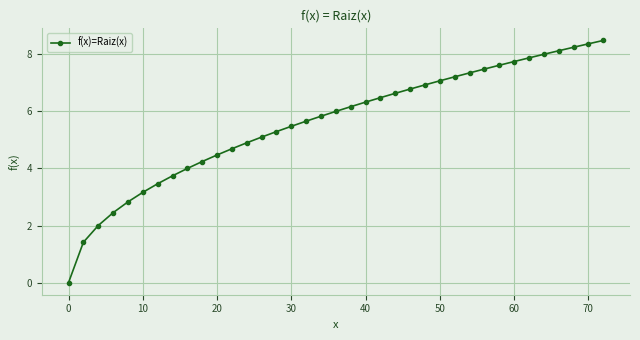

What is the difference between the maximum and minimum values?

8.5